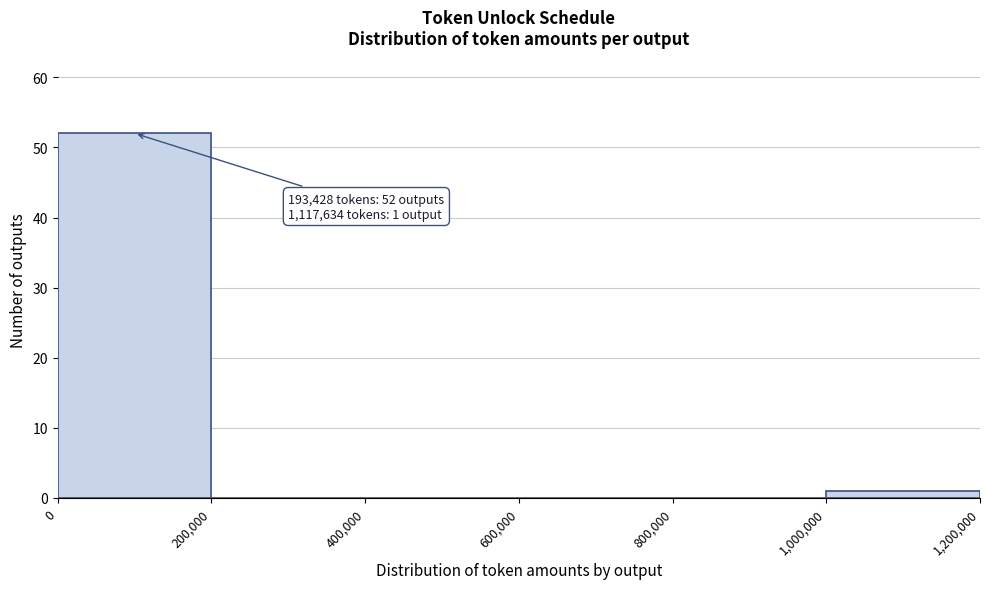

Which range on the x-axis has the tallest bar?

0 to 200,000